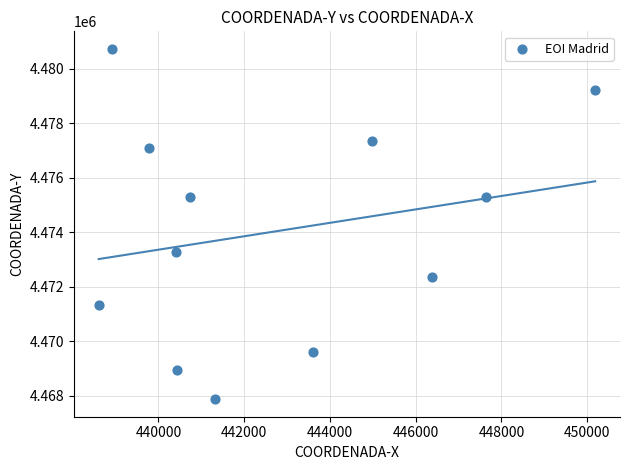

What is the average X value?

442748